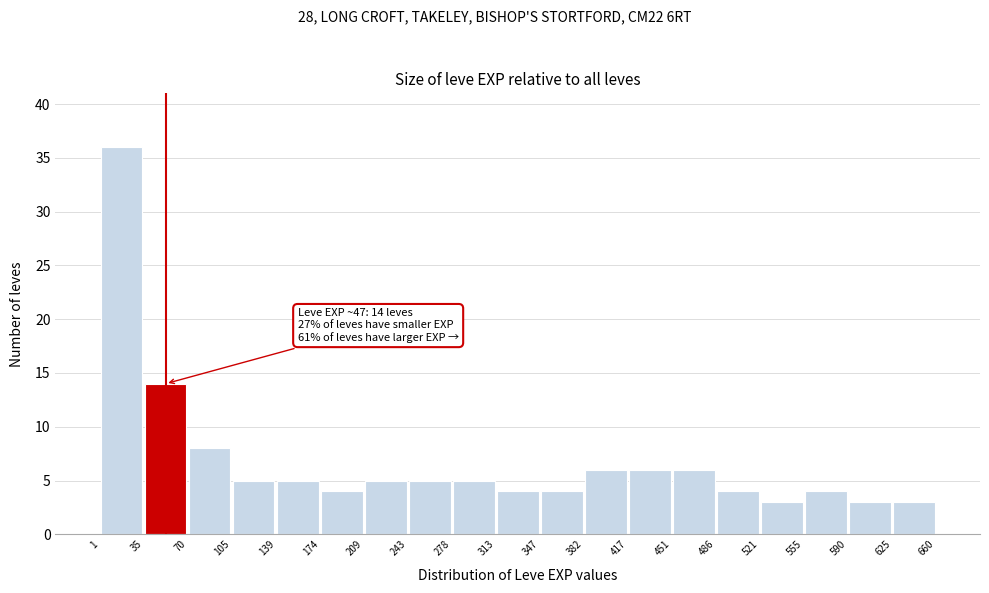

Which range on the x-axis has the tallest bar?

1 to 35